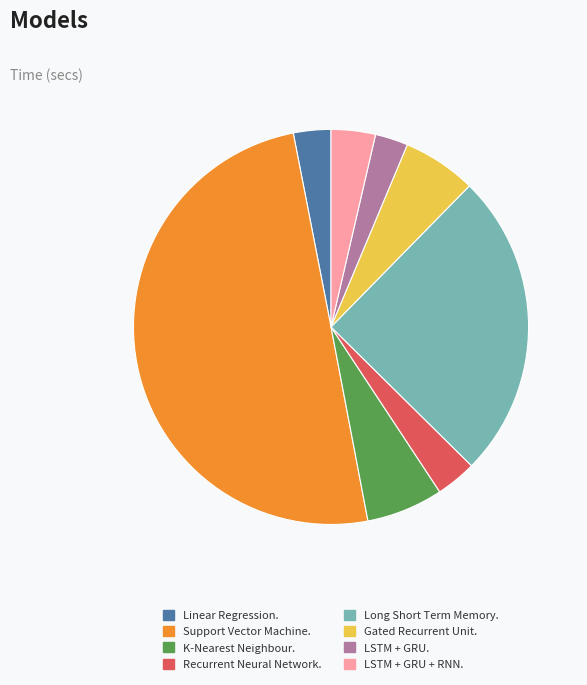

Is K-Nearest Neighbour. the majority of the pie?

No